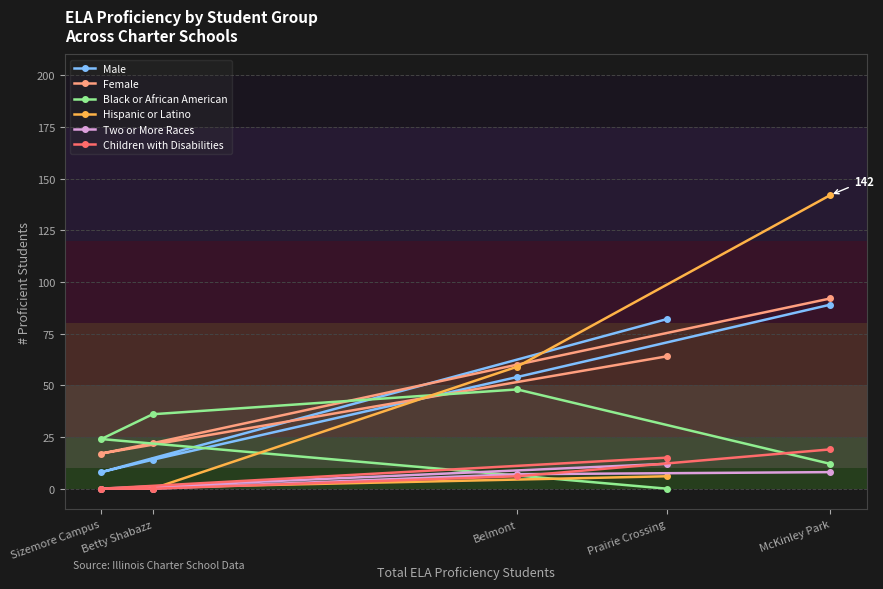

Rank the series by their maximum value, from highest to lowest.

Hispanic or Latino, Female, Male, Black or African American, Children with Disabilities, Two or More Races